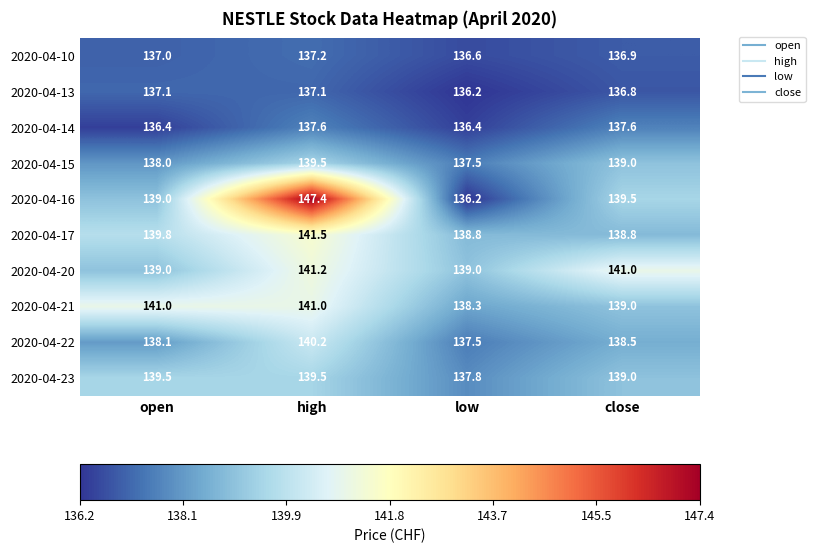

At which label does 2020-04-23 first exceed 139?

open